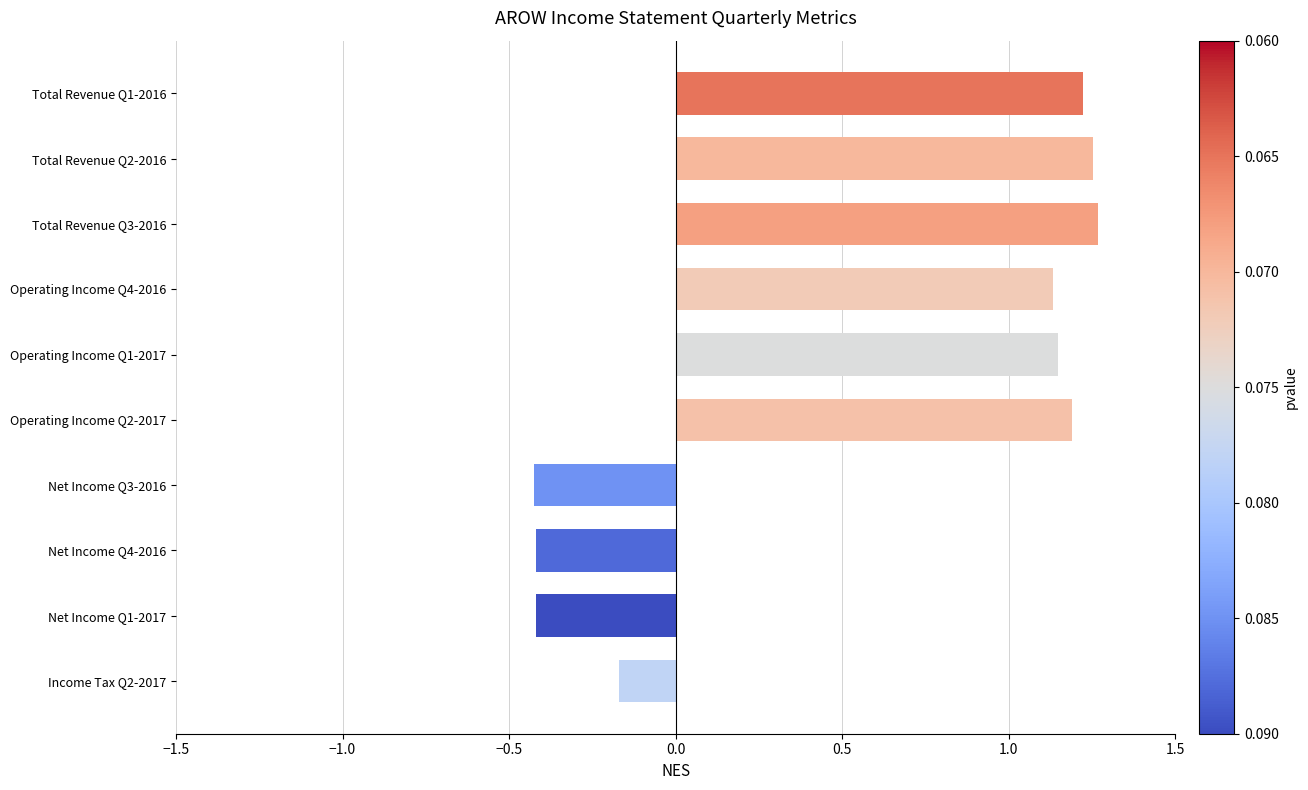

What is the minimum value shown in the chart?

-0.4